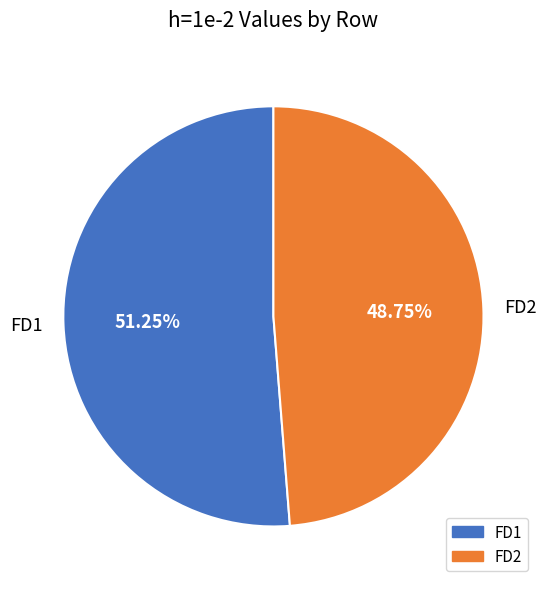

What percentage do FD2 and FD1 together represent?

100.0%